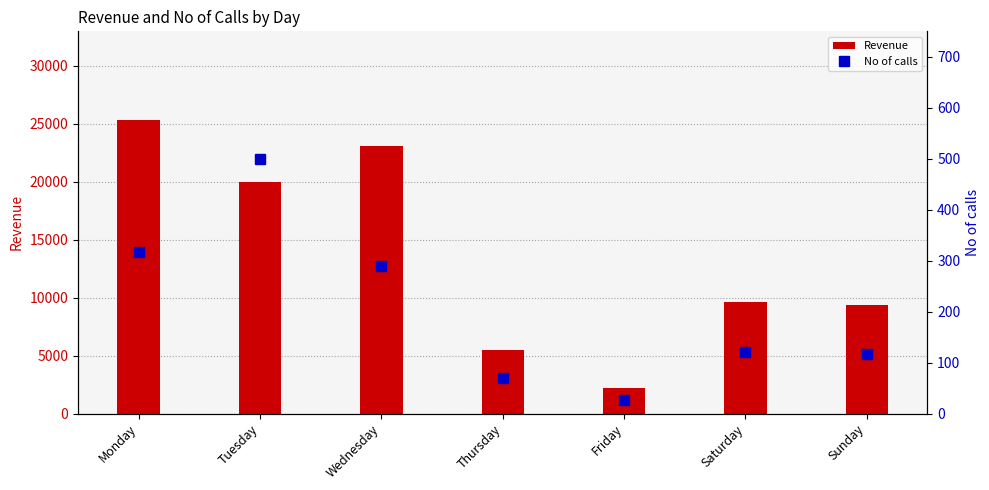

What is the sum of all Revenue values?

95120